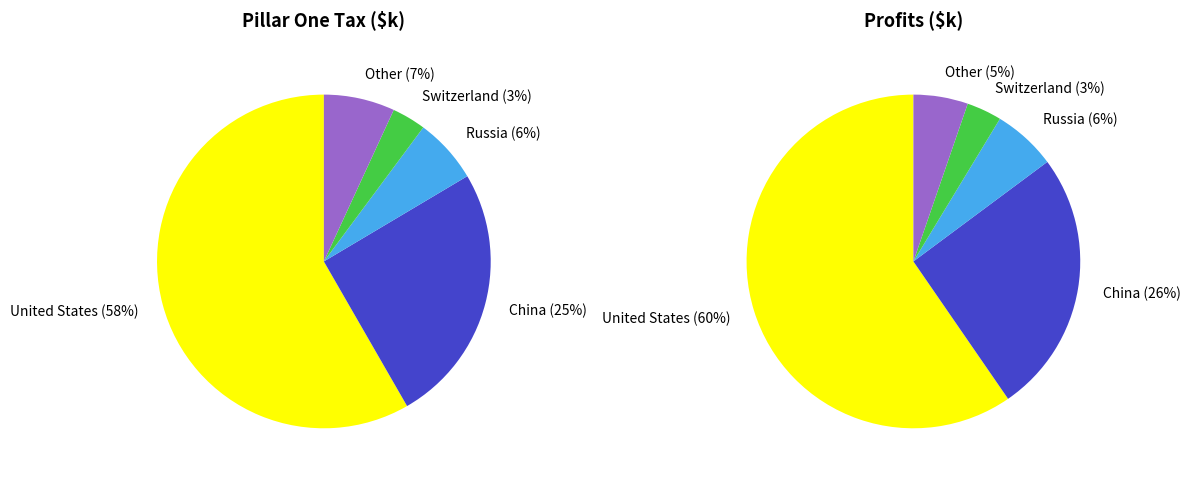

How many segments does this pie chart have?

5